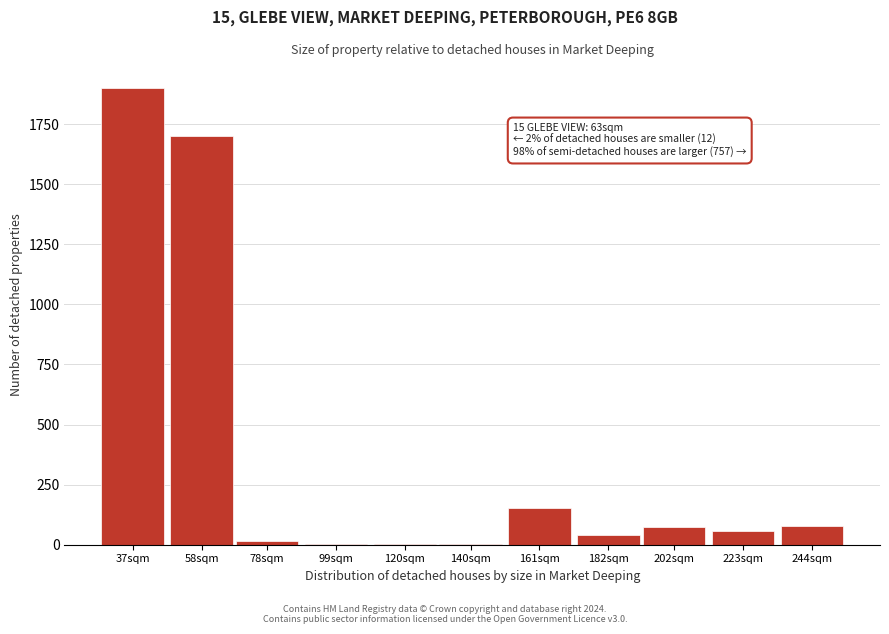

The chart shows a value of 75 at 202sqm. True or false?

True